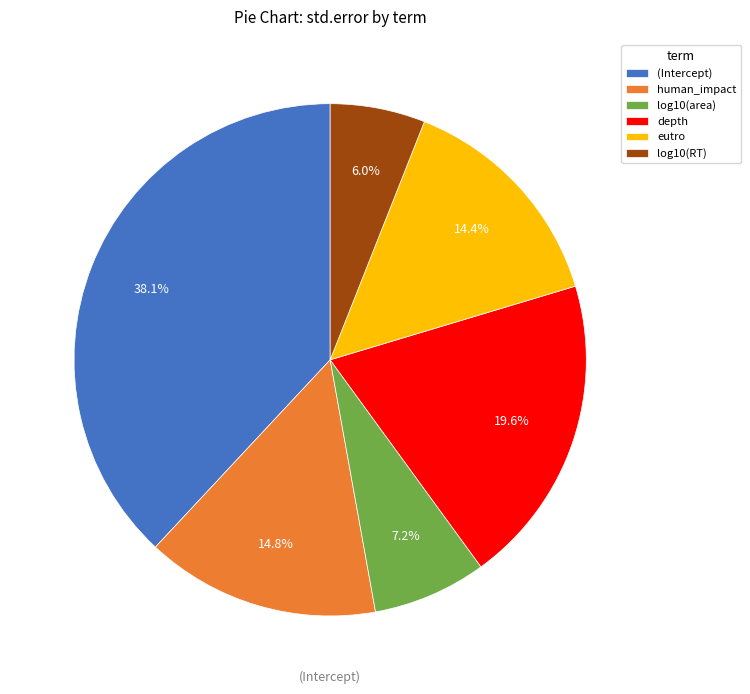

How many slices are in this pie chart?

6